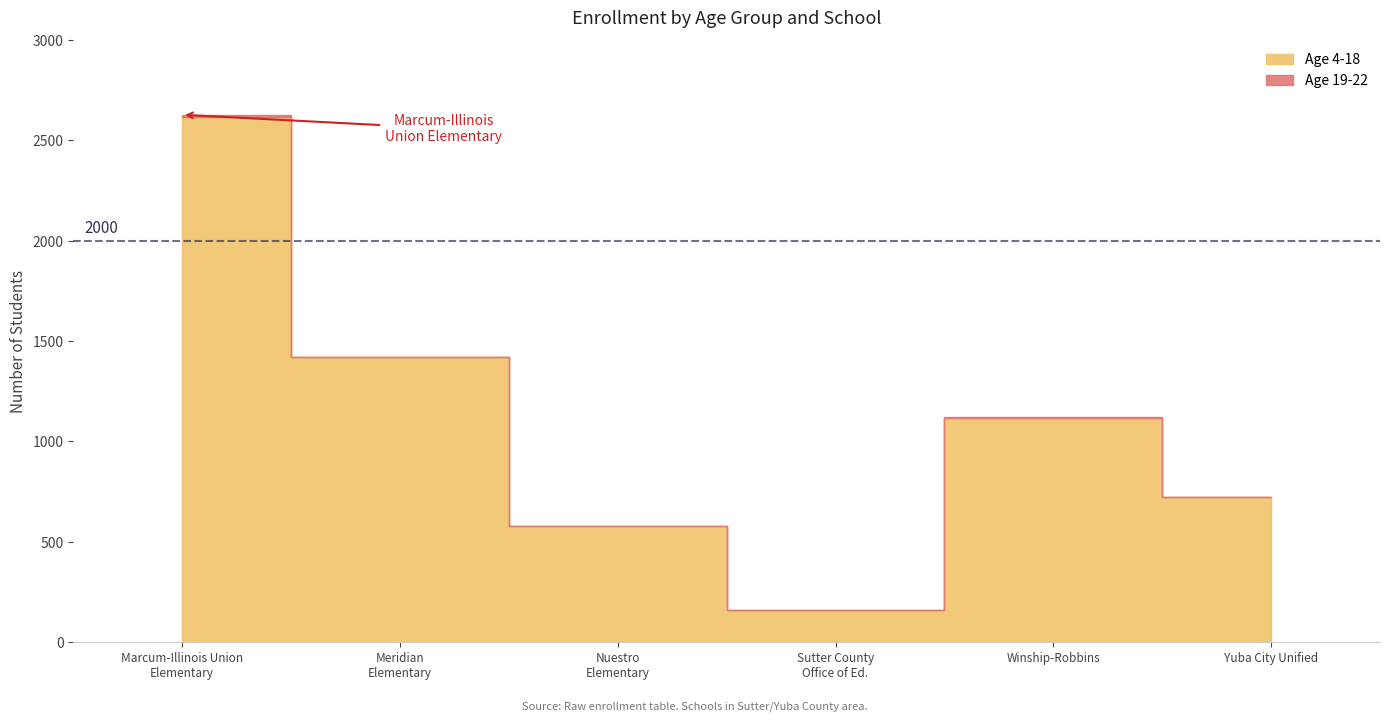

True or false: Age 19-22 and Age 4-18 intersect in this chart.

False